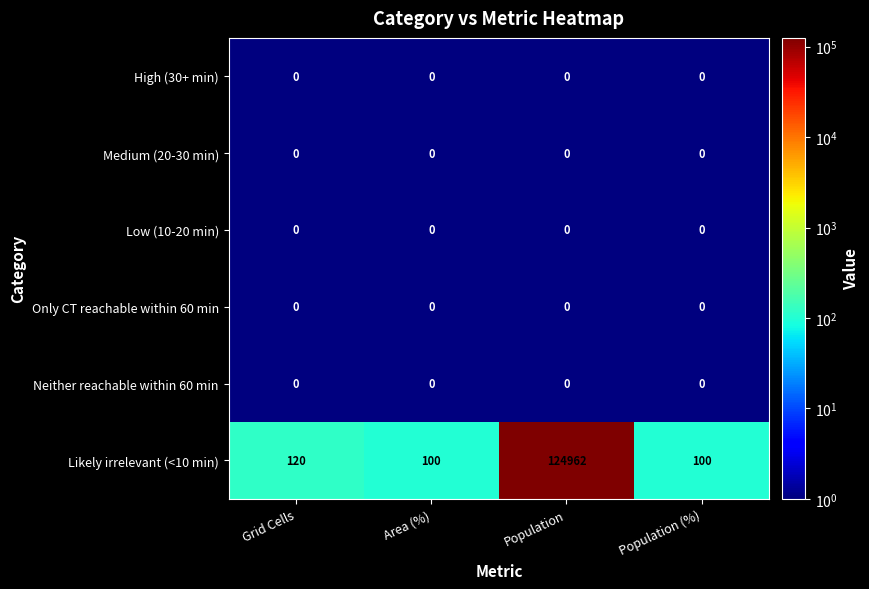

Which series has the largest total across all categories?

Likely irrelevant (<10 min)